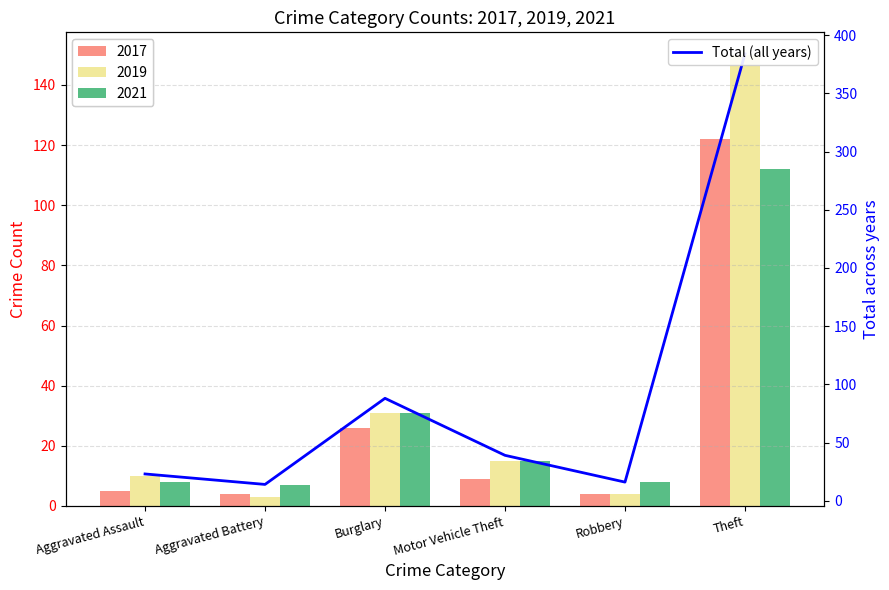

True or false: the data shows 88 at Burglary.

True